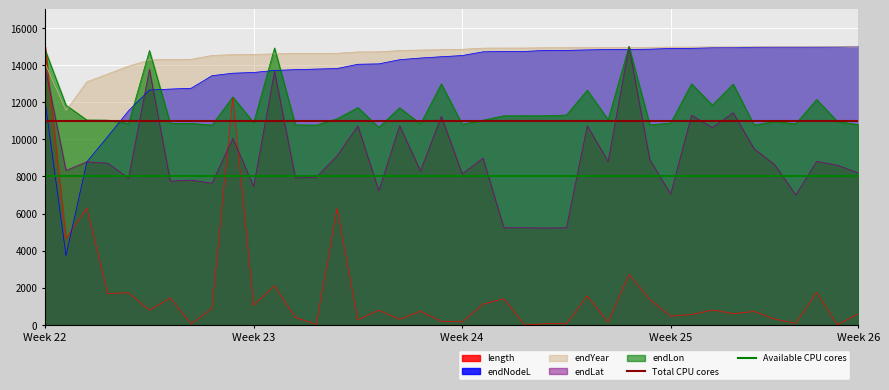

Where is Total CPU cores nearest to the value 11000?

Week 22